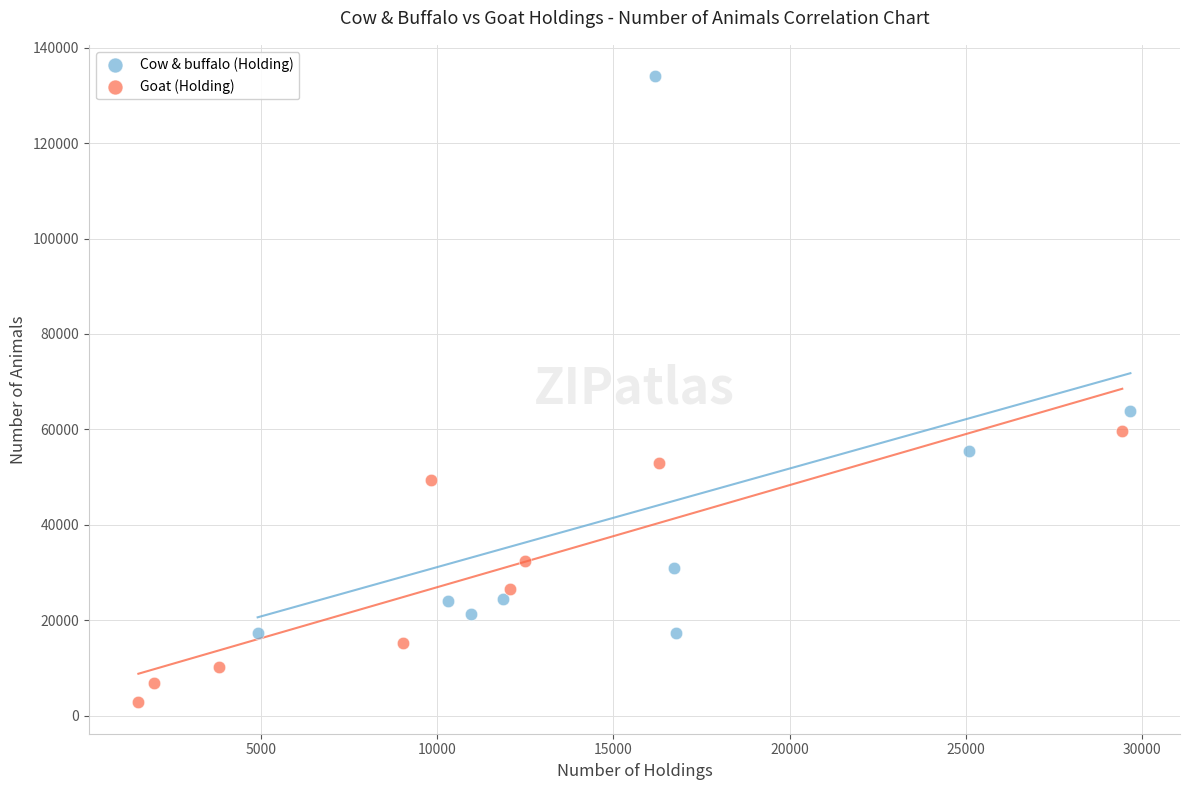

Which series has the widest spread of Y values?

Cow & buffalo (Holding)